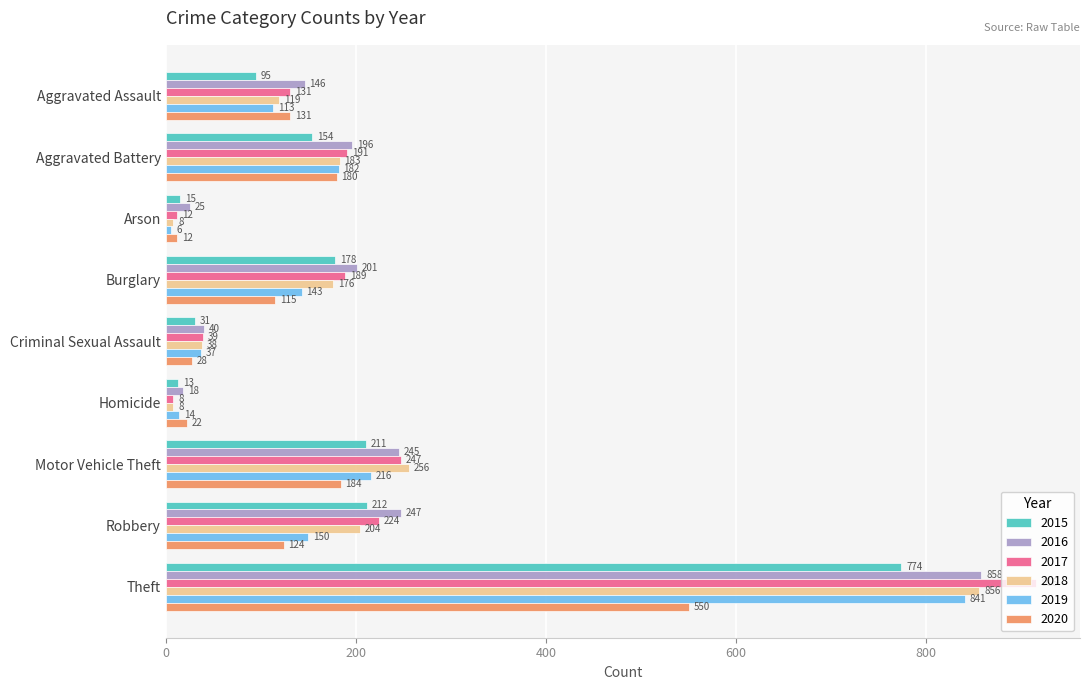

What is the average value of the 2019 series?

189